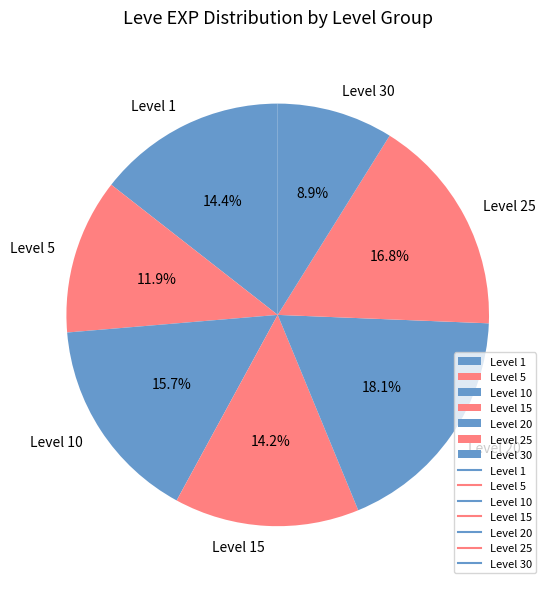

Which slice is the largest?

Level 20